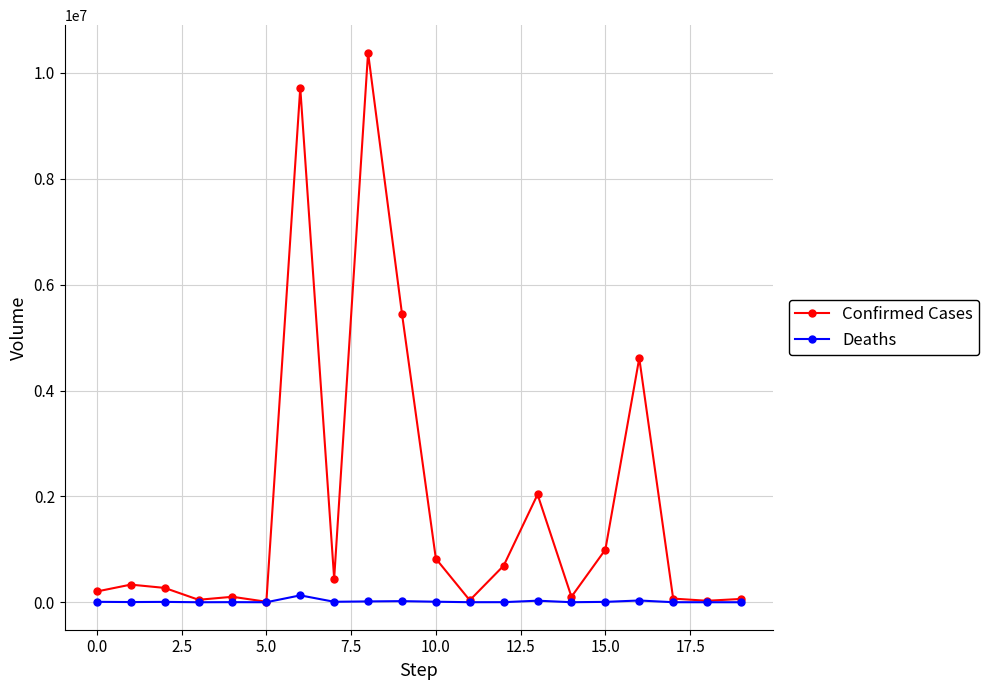

Which series has the largest total across all categories?

Confirmed Cases